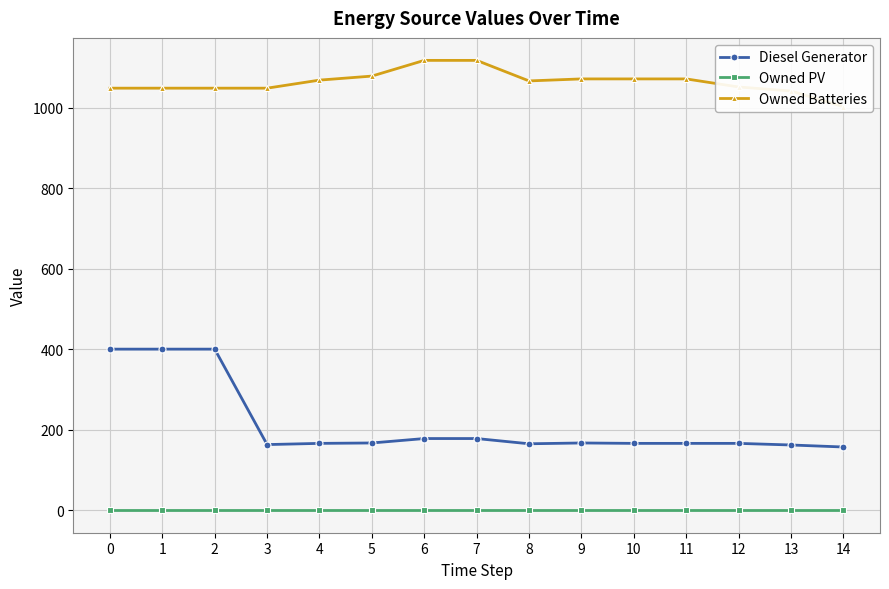

Which category has the lowest value in the Owned Batteries series?

14